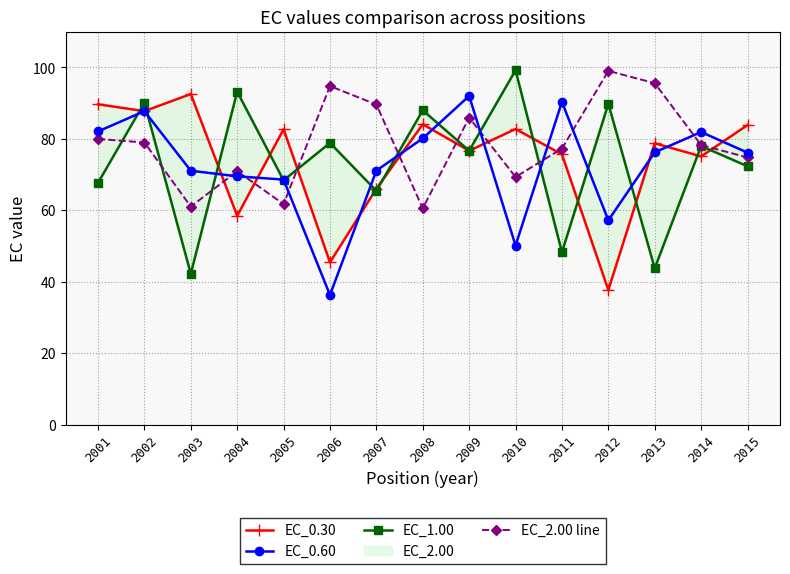

Between 2002 and 2012, which series saw the biggest shift?

EC_0.30